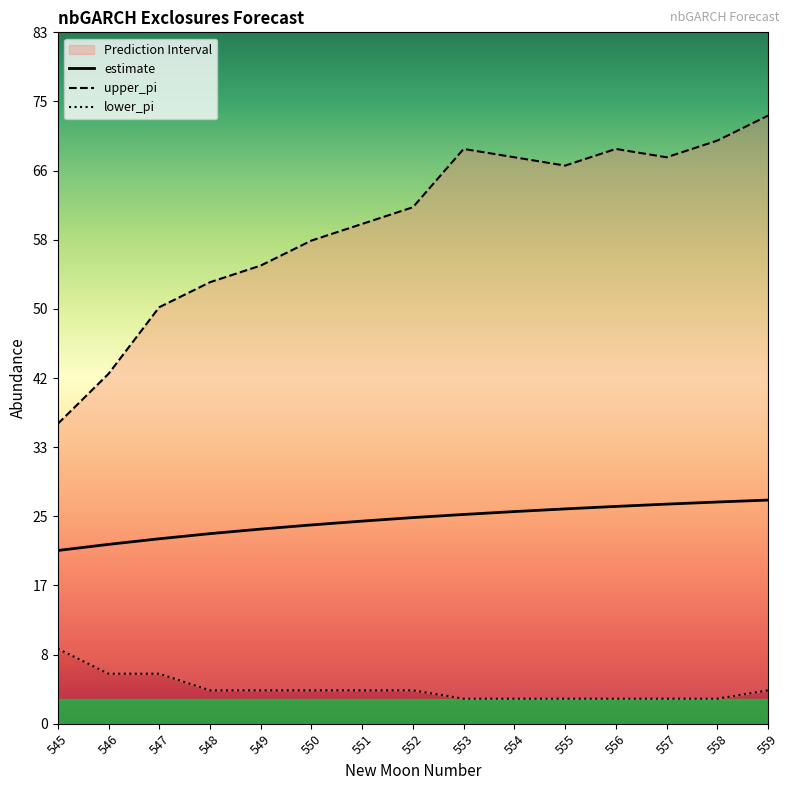

Which has a higher value, 558 or 550?

558